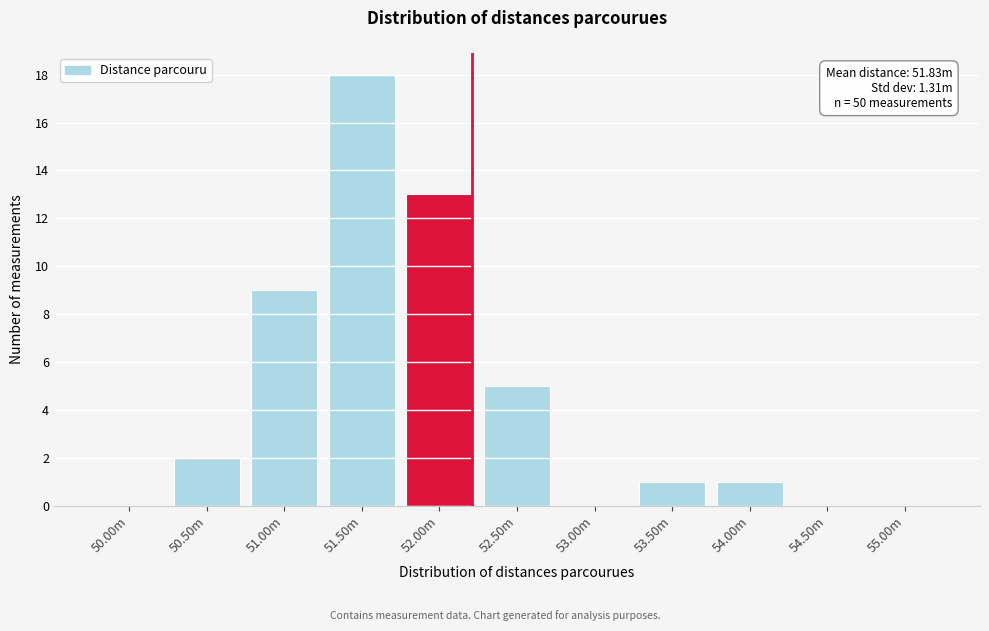

Reading left to right, what are all the values shown in this chart?

50.00m=0	50.50m=2	51.00m=9	51.50m=18	52.00m=13	52.50m=5	53.00m=0	53.50m=1	54.00m=1	54.50m=0	55.00m=0